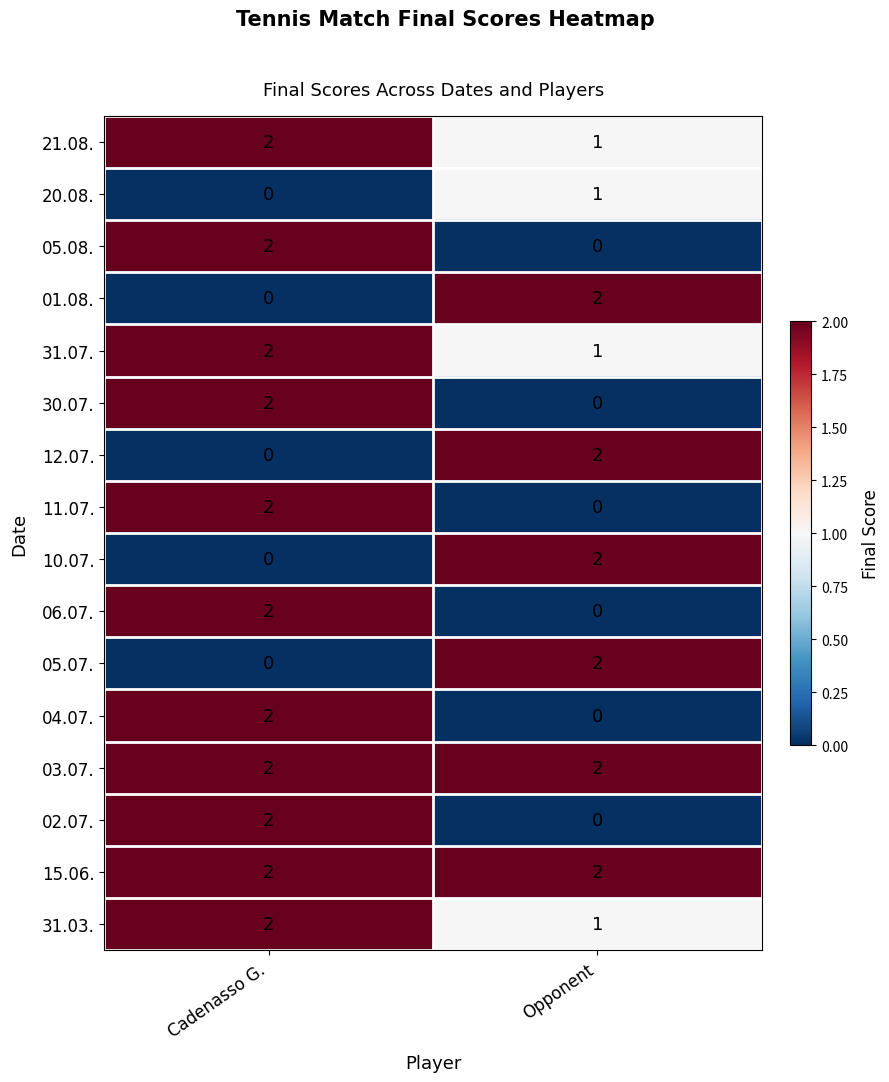

What is the sum of all 31.07. values?

3